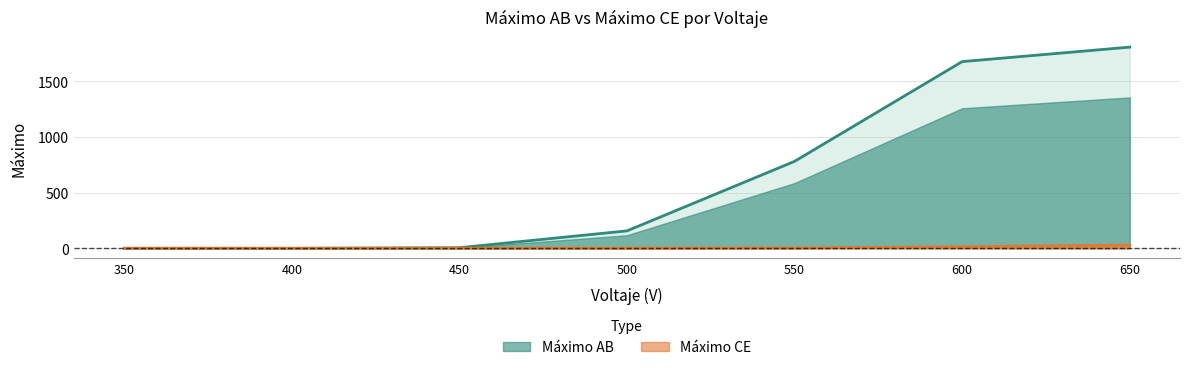

Where is Máximo AB nearest to the value 902?

550